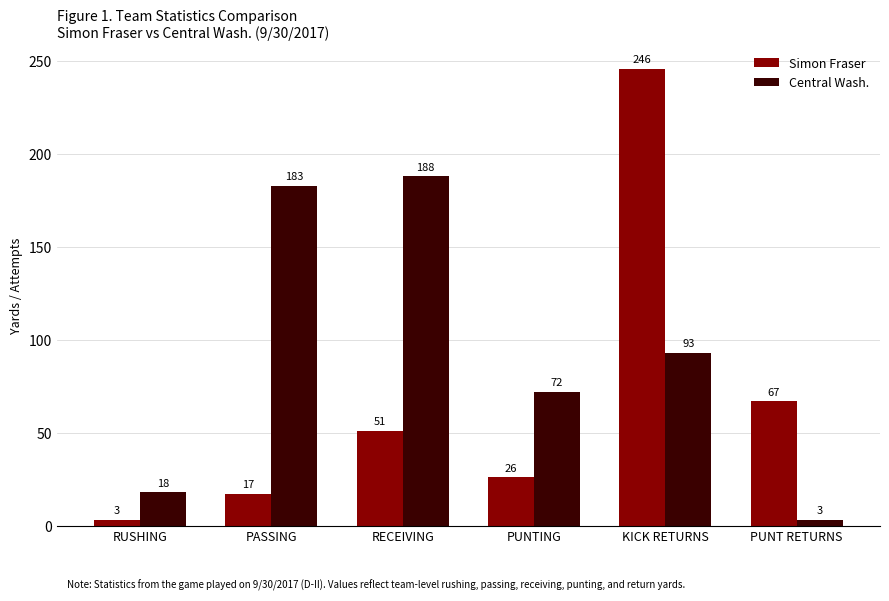

What is the difference between the second highest and second lowest values in the Simon Fraser series?

50